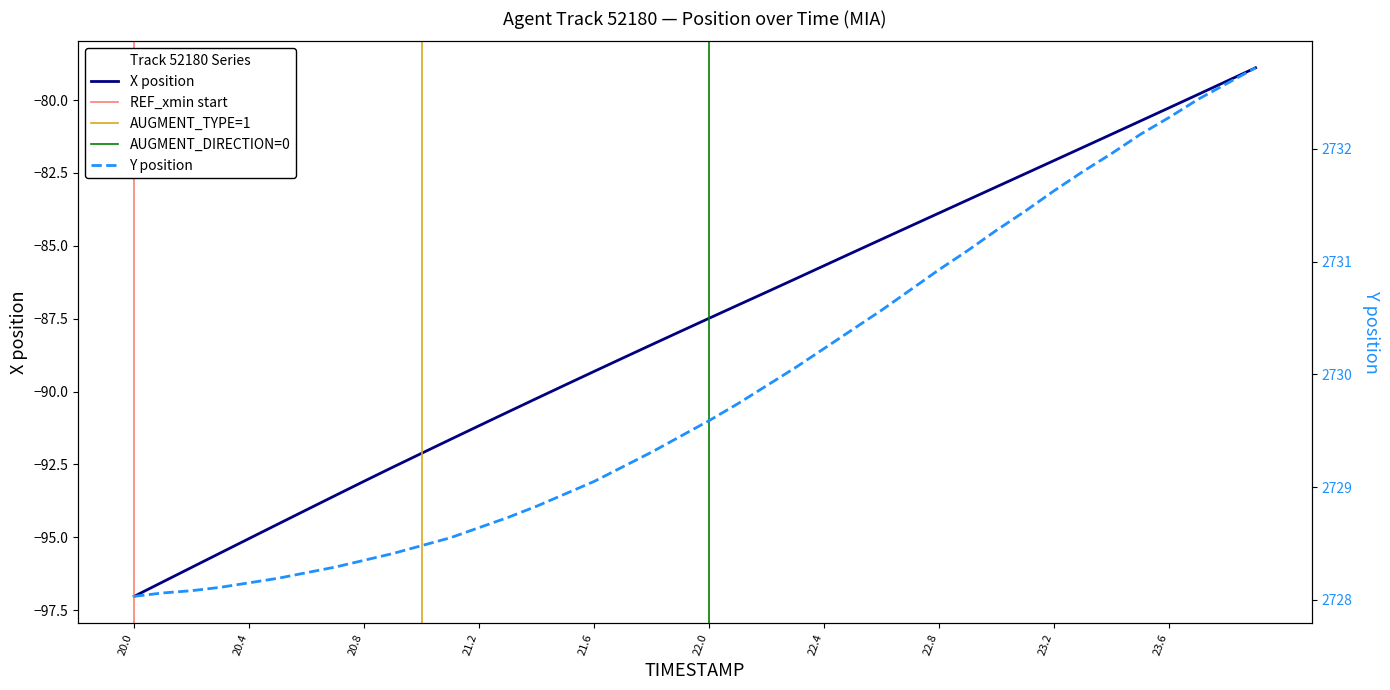

What is the smallest value displayed?

-97.0